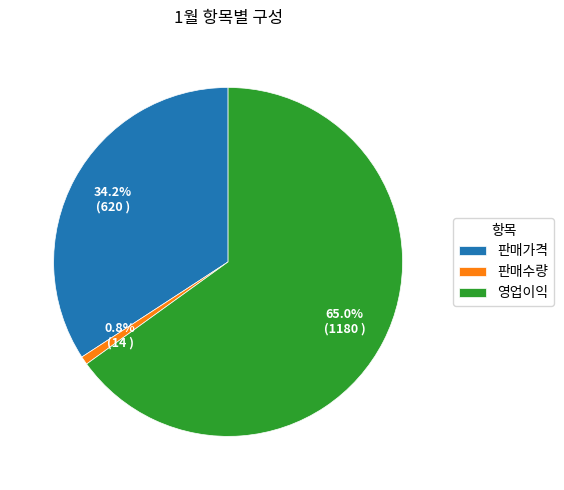

Count the number of slices in the pie.

3